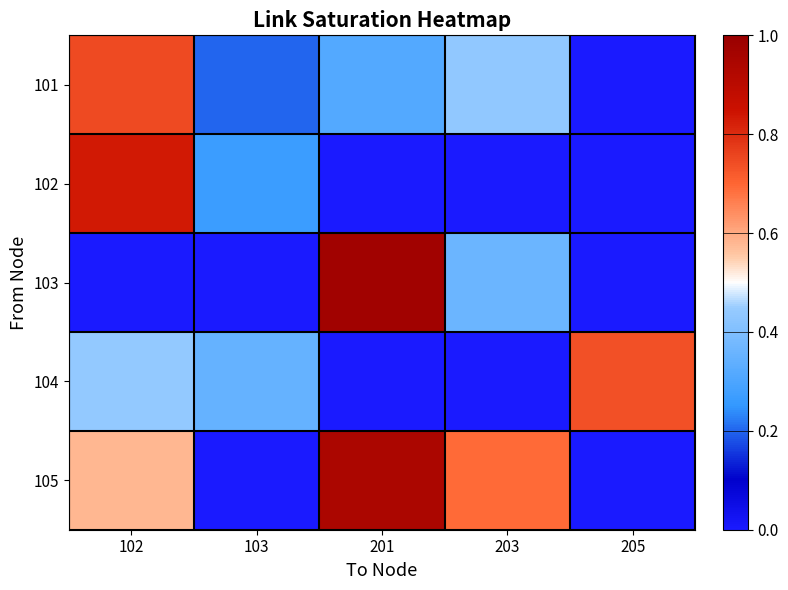

What is the total value across all series at 103?

0.8